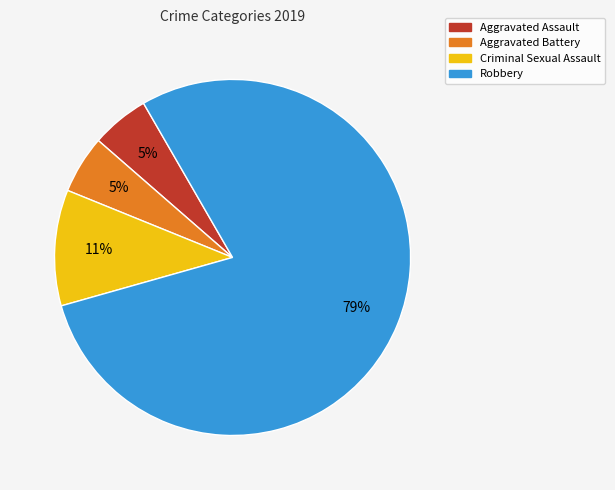

To the nearest percent, what is the difference between the largest and smallest slice percentages?

74%